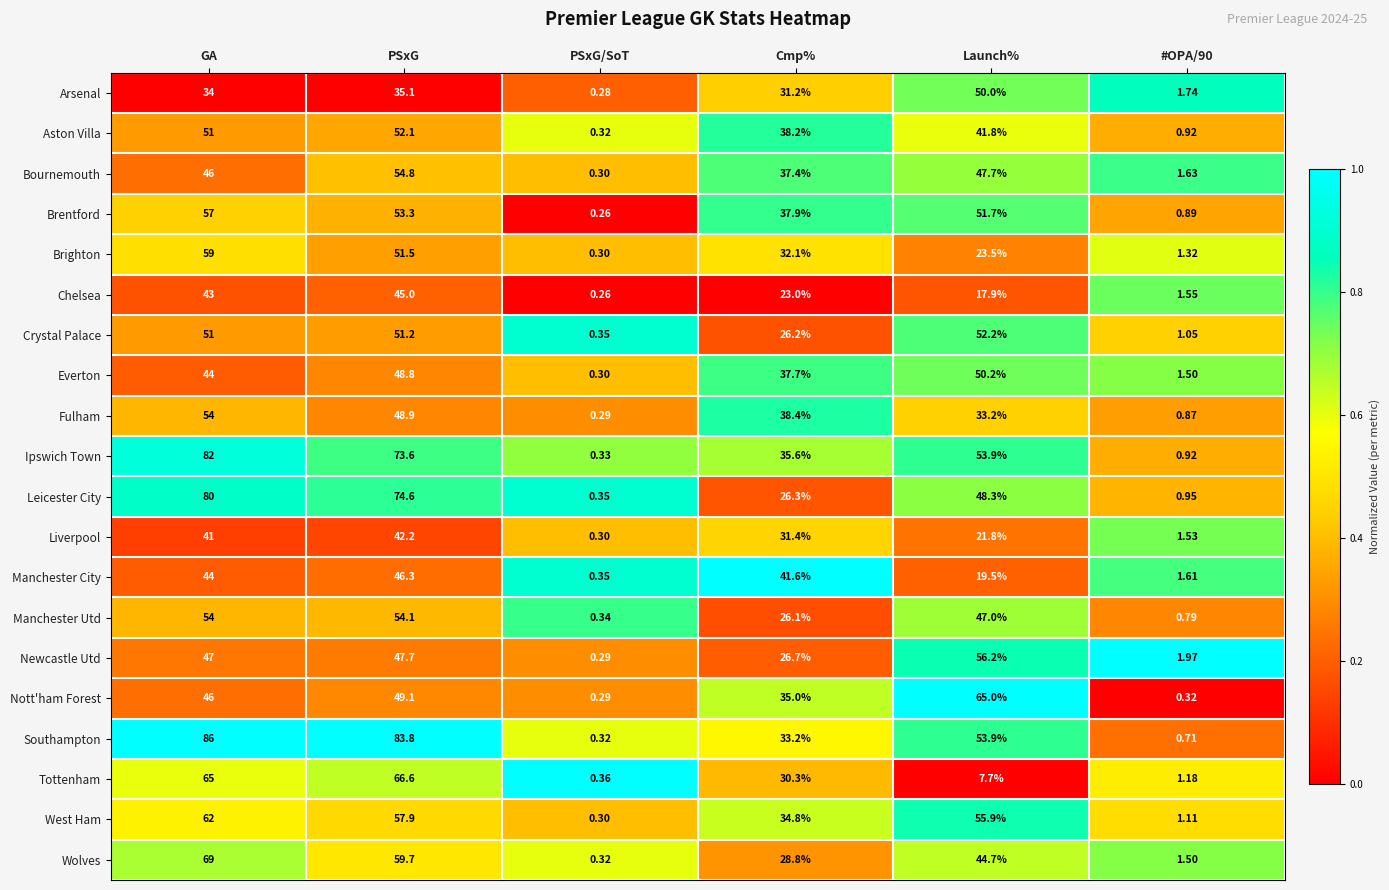

At which category does the chart reach its minimum across all series?

PSxG/SoT